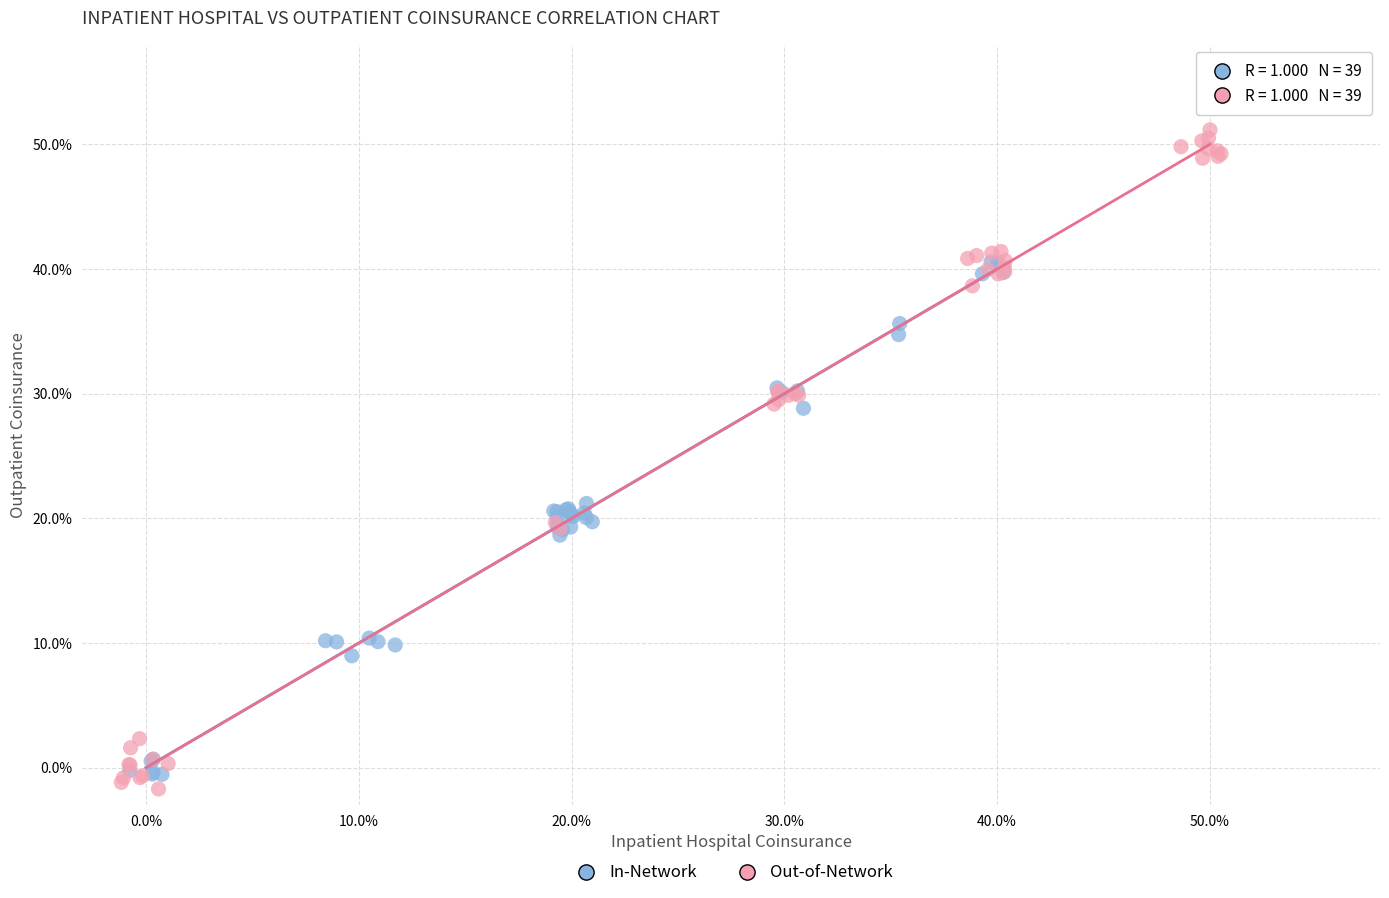

Which series has the widest spread of Y values?

Out-of-Network